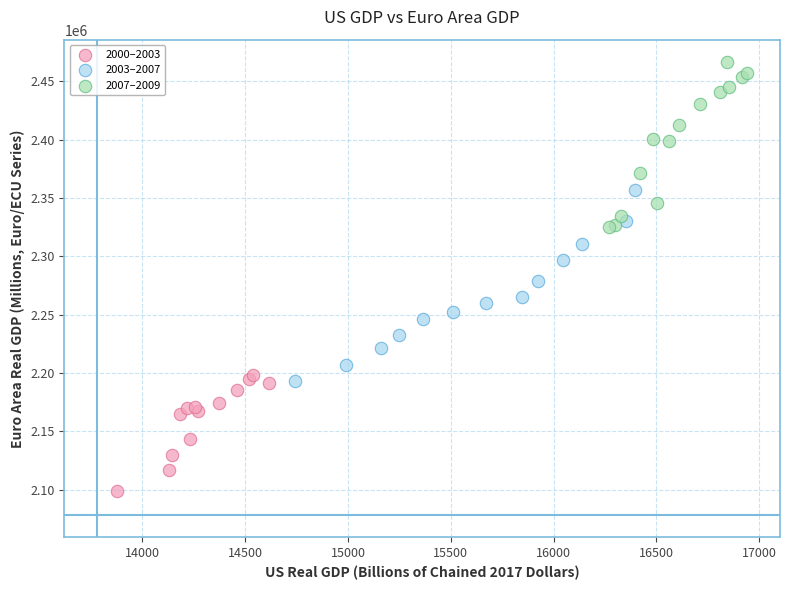

Which series contains the lowest Y value?

2000–2003